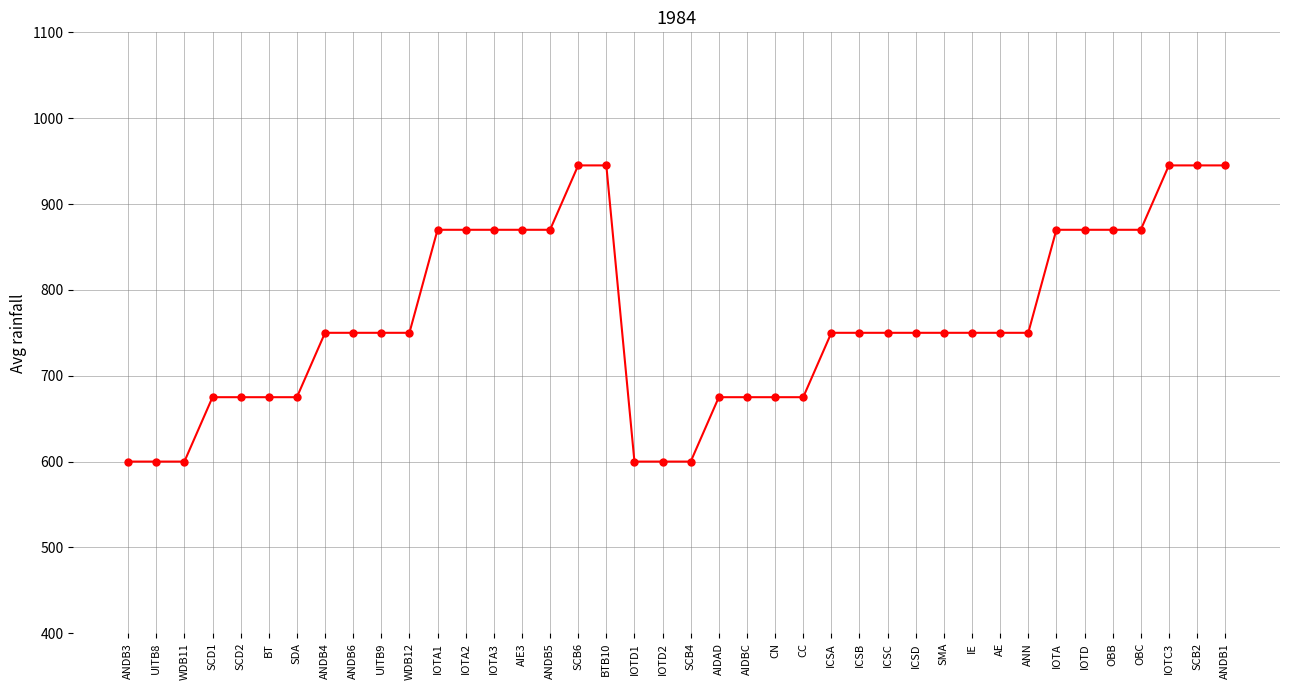

What is the sum of all values?

30555